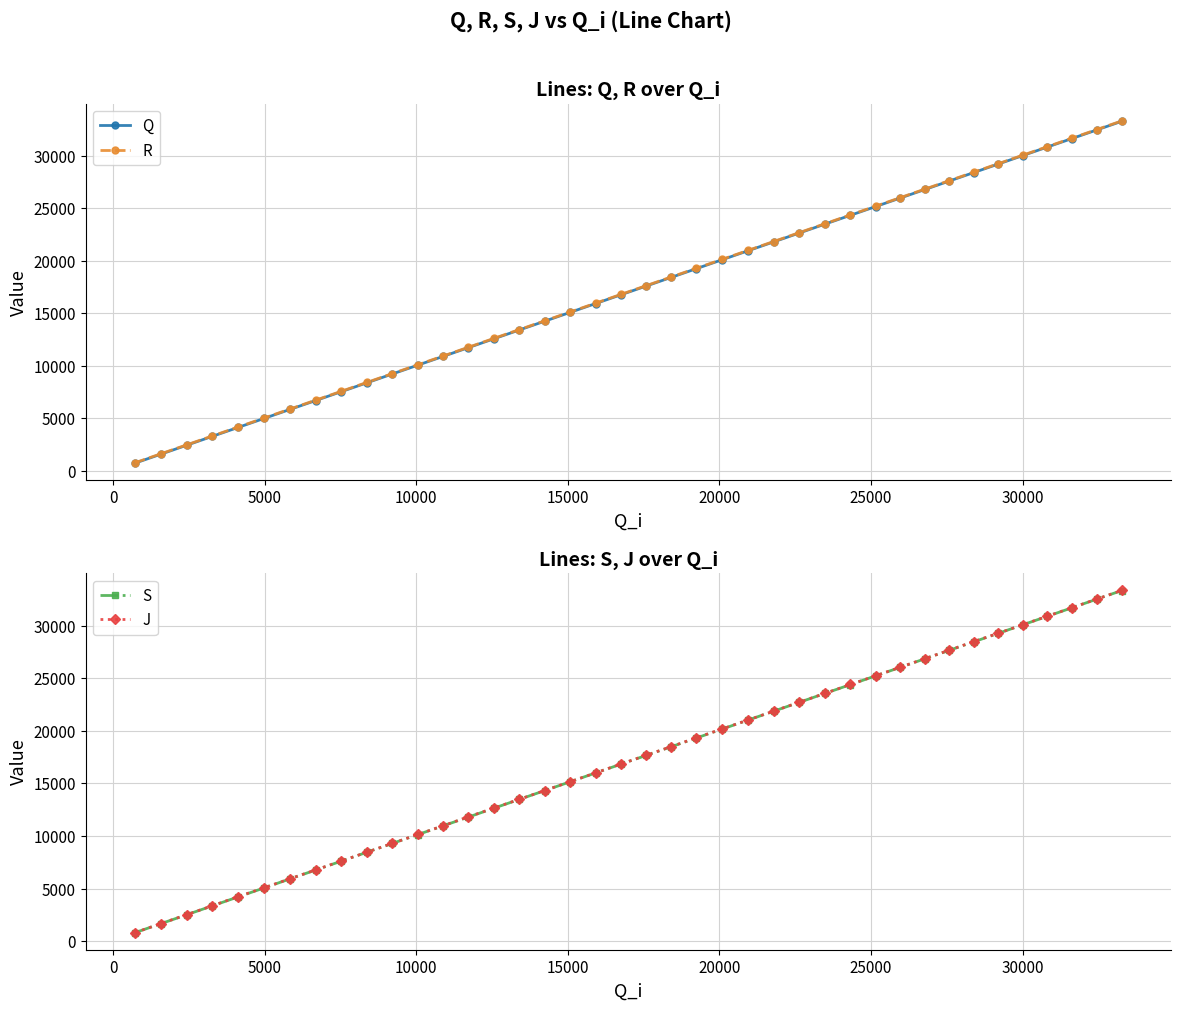

True or false: Q has more than 2 points higher than both neighbors.

False